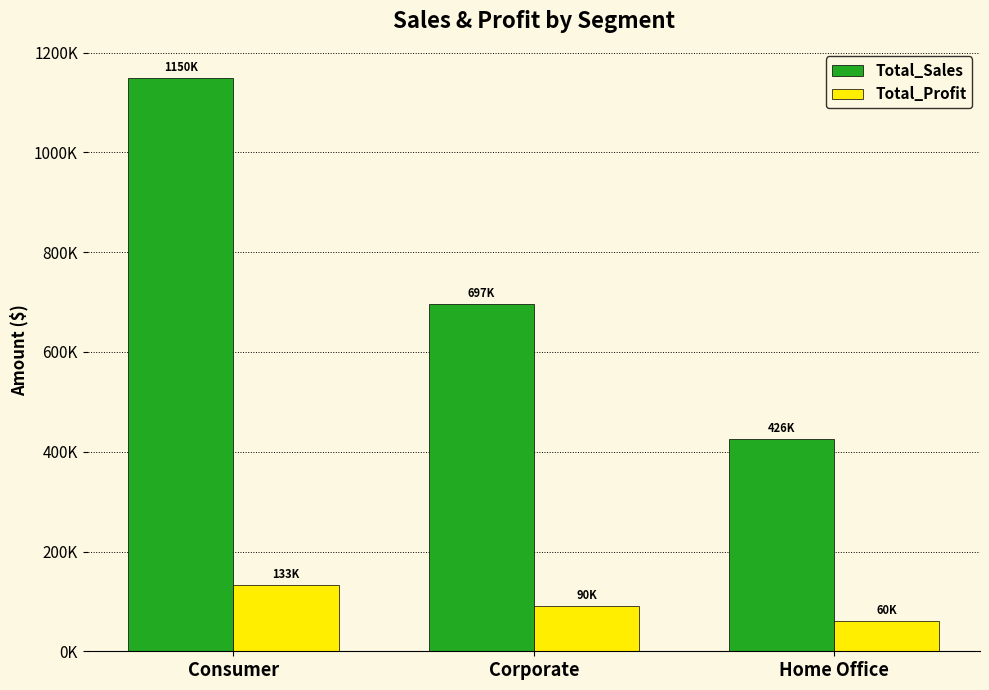

Reading right to left, transcribe all the data shown in this chart.

Total_Sales: 425679.2	696604.5	1150166.2
Total_Profit: 59821.7	90366.3	132669.8